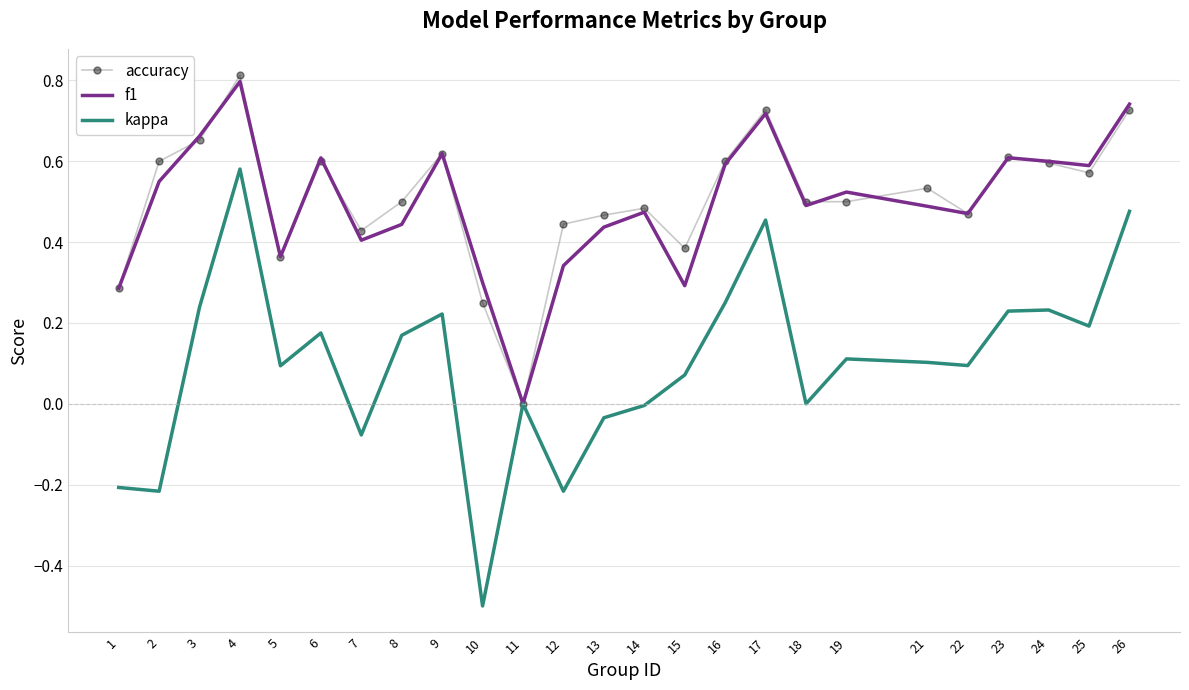

Rank the series by their maximum value, from lowest to highest.

kappa, f1, accuracy